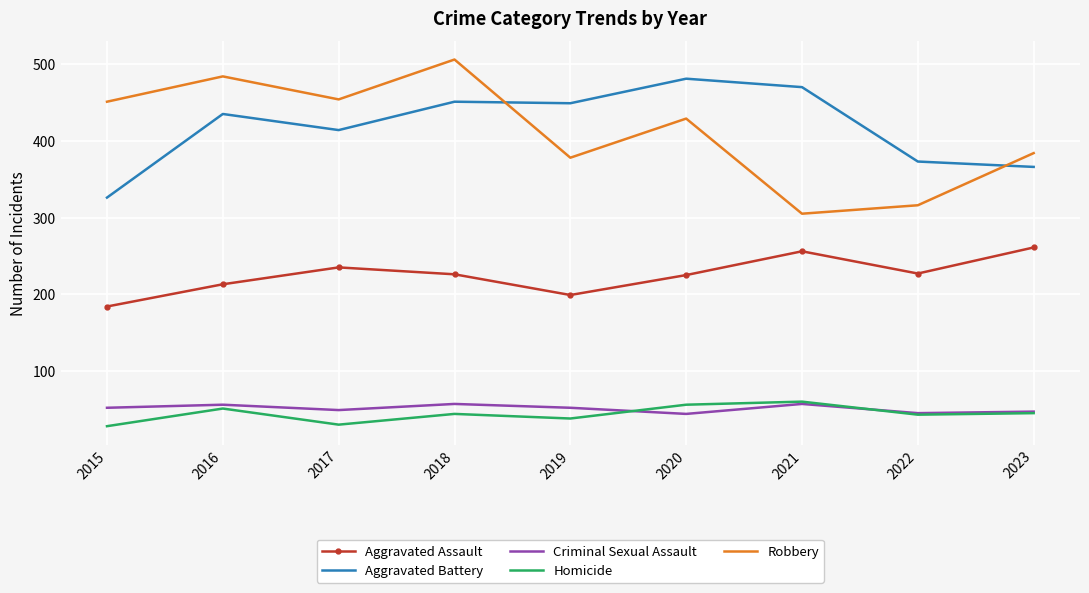

Where is Aggravated Battery nearest to the value 403?

2017